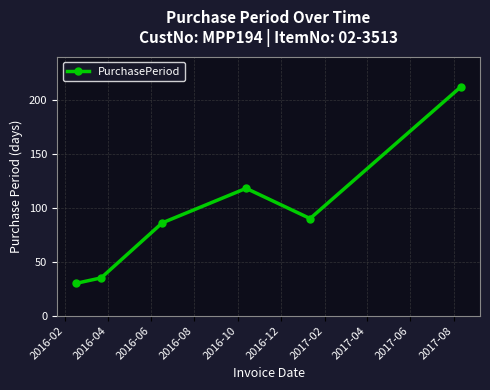

What is the sum of all values?

571